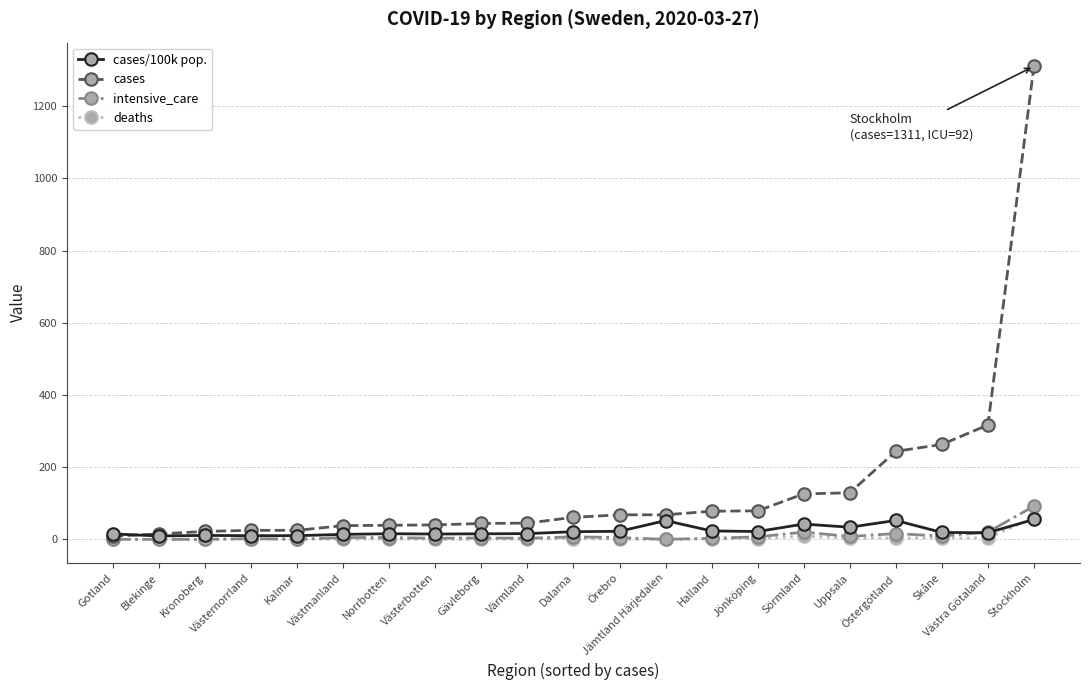

At which category is the sum across all series the highest?

Stockholm